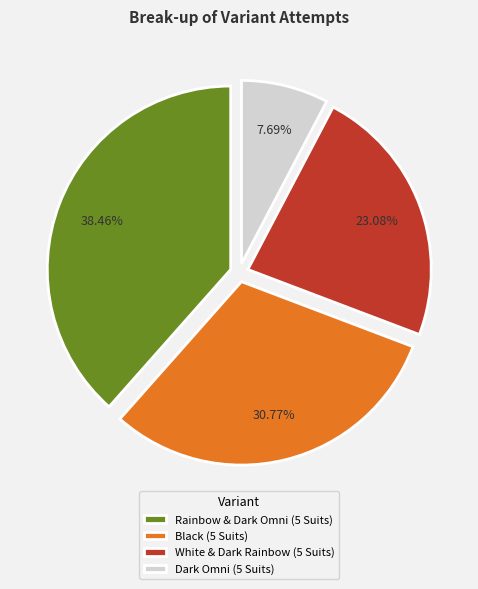

Rank the categories by value from lowest to highest.

Dark Omni (5 Suits), White & Dark Rainbow (5 Suits), Black (5 Suits), Rainbow & Dark Omni (5 Suits)